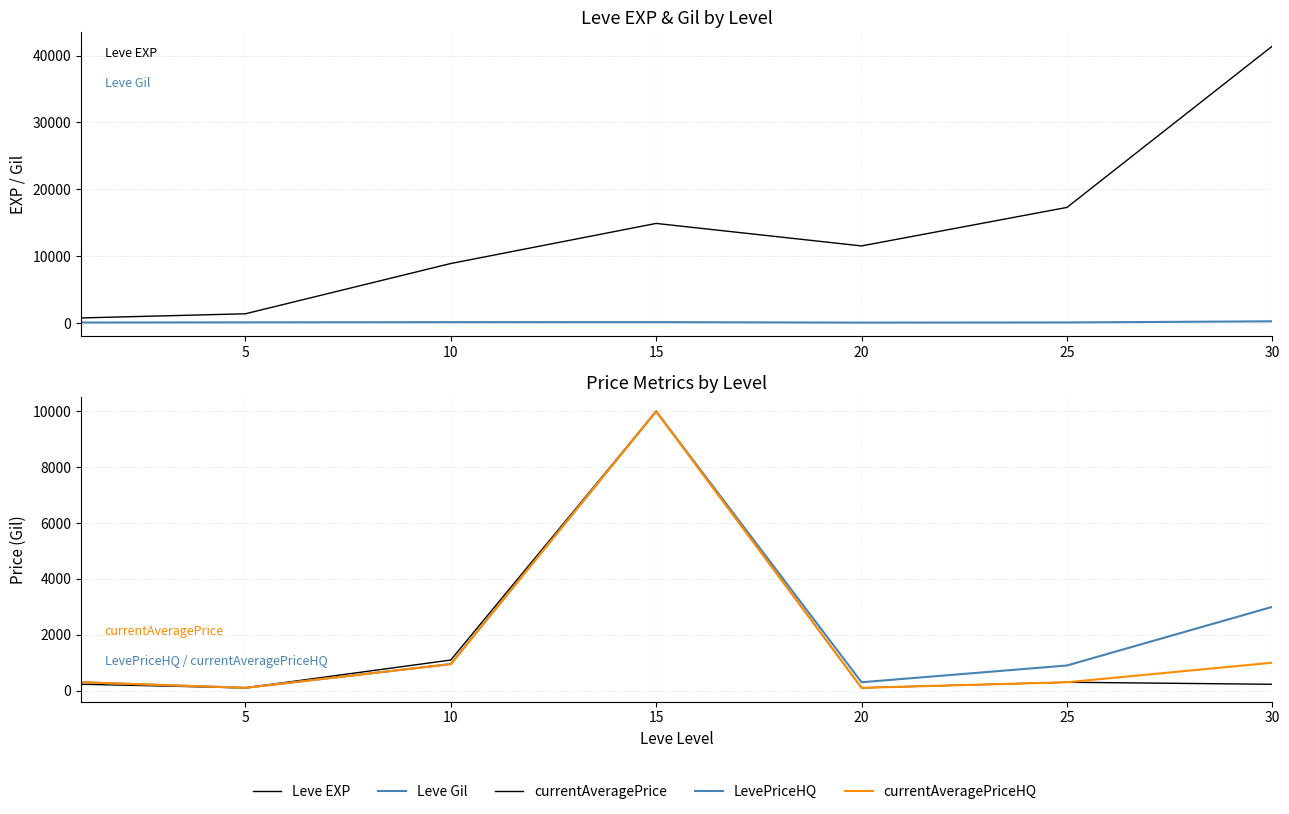

The LevePriceHQ series shows 950.0 at 10. True or false?

True